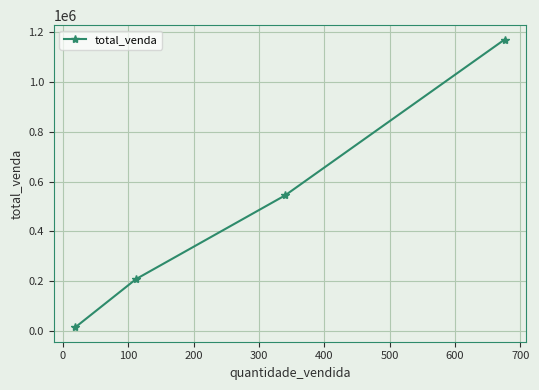

What is the smallest value displayed?

13883.6